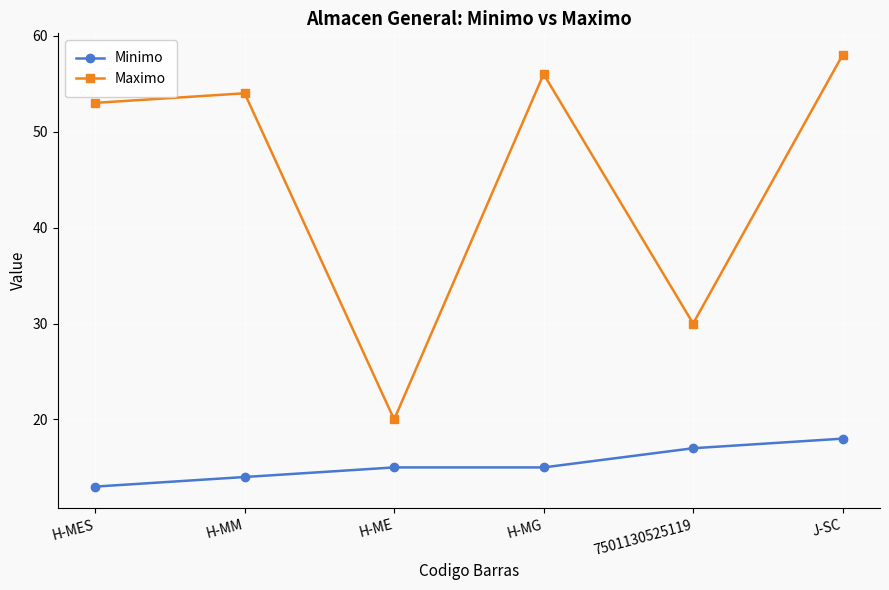

Which series has the widest spread of values?

Maximo